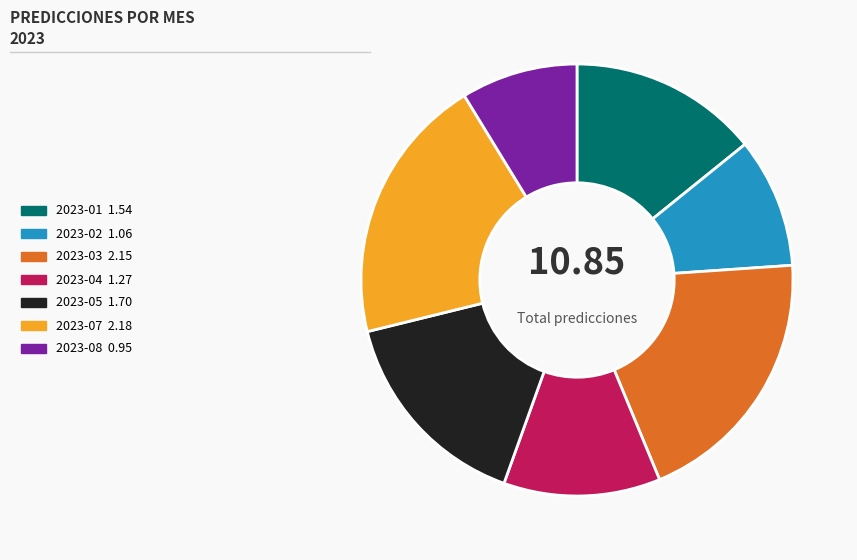

What is the ratio of the value at 2023-07 to the value at 2023-02?

2.1